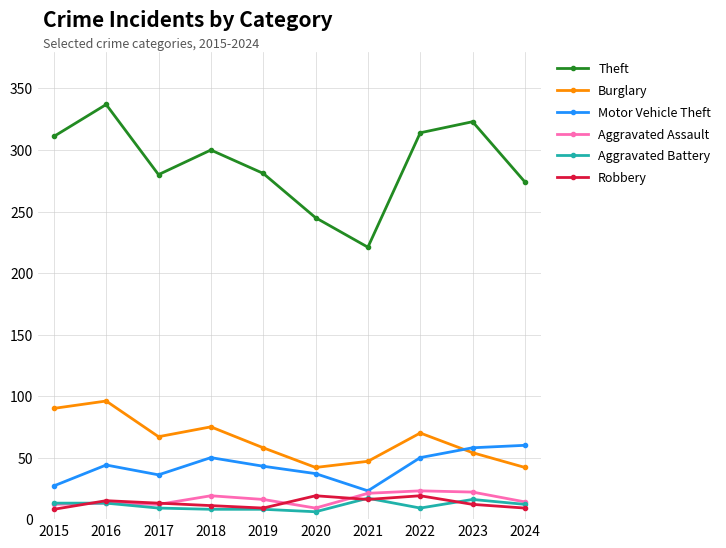

What is the maximum value for Aggravated Assault?

23